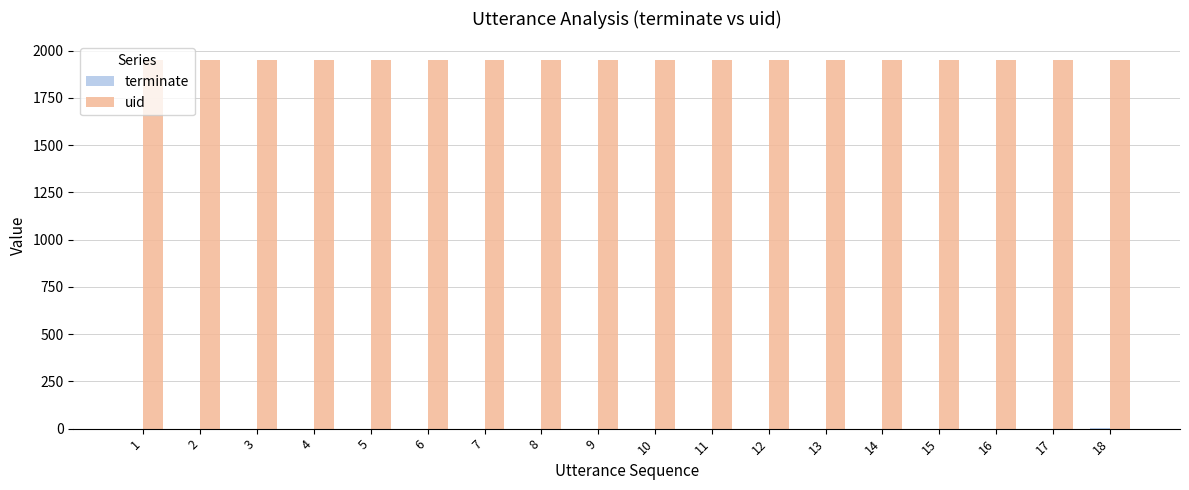

Which series has the largest total across all categories?

uid